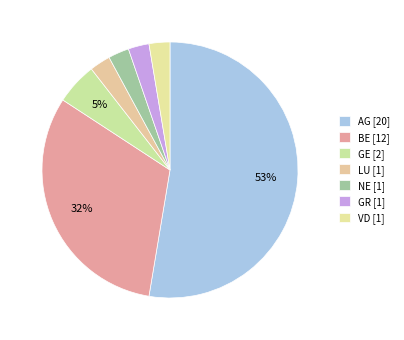

What is the total percentage of AG [20] and VD [1]?

55.3%